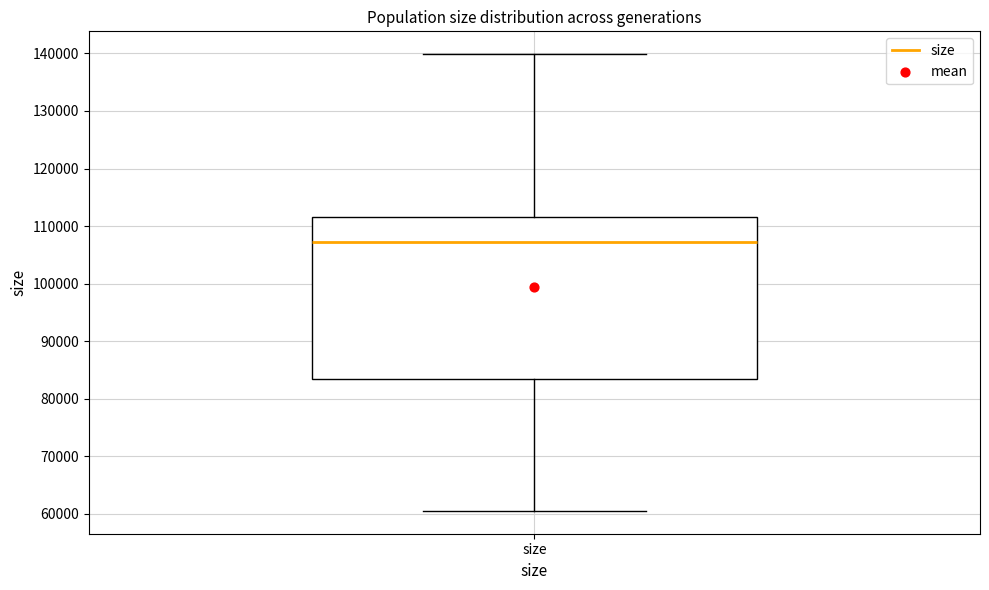

Where does the upper whisker of the box for size end on the y-axis? The values are not printed on the chart, so give them approximately, as read against the axis.

140000